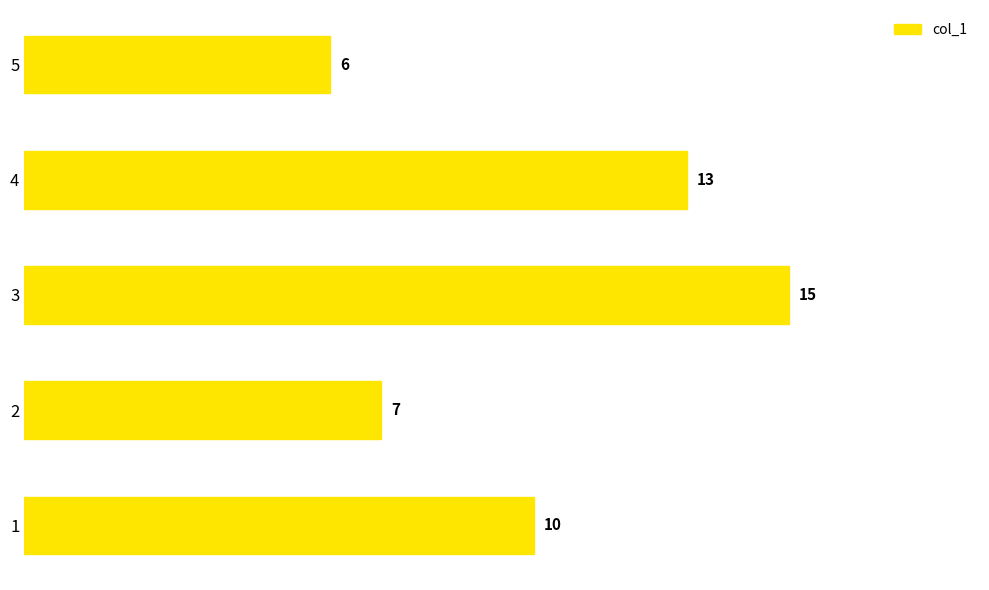

What is the minimum value shown in the chart?

6